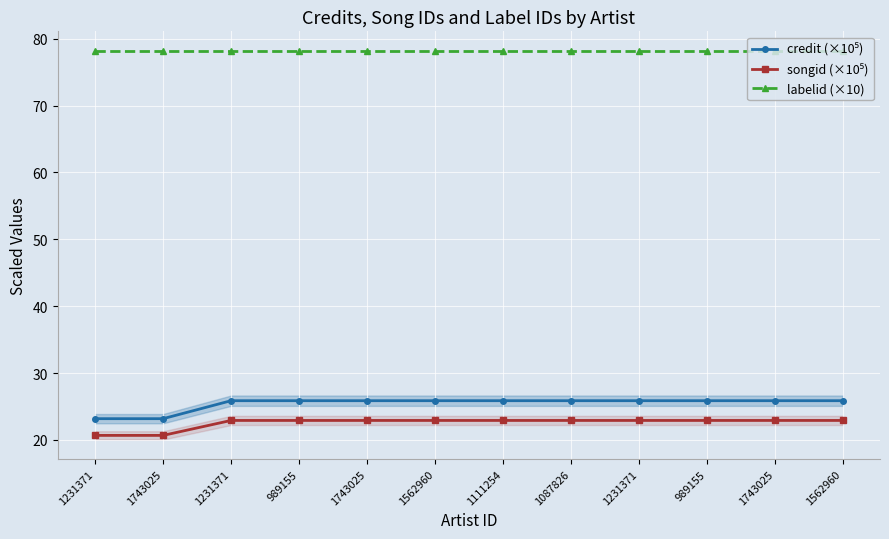

Rank the series by their maximum value, from highest to lowest.

labelid (×10), credit (×10⁵), songid (×10⁵)